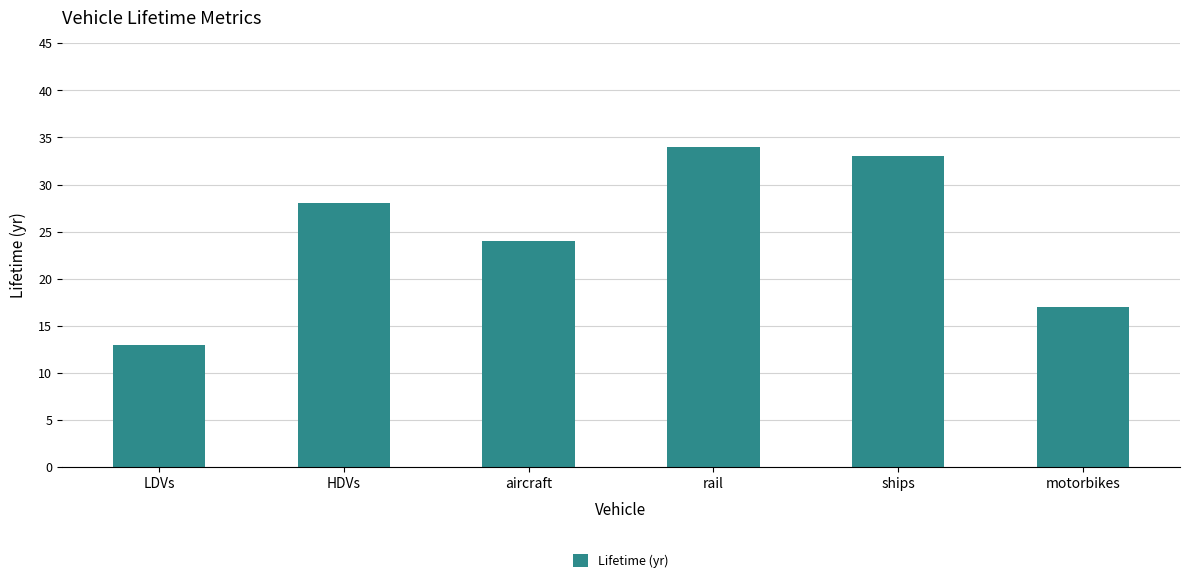

Reading left to right, what are all the values shown in this chart?

LDVs=13	HDVs=28	aircraft=24	rail=34	ships=33	motorbikes=17